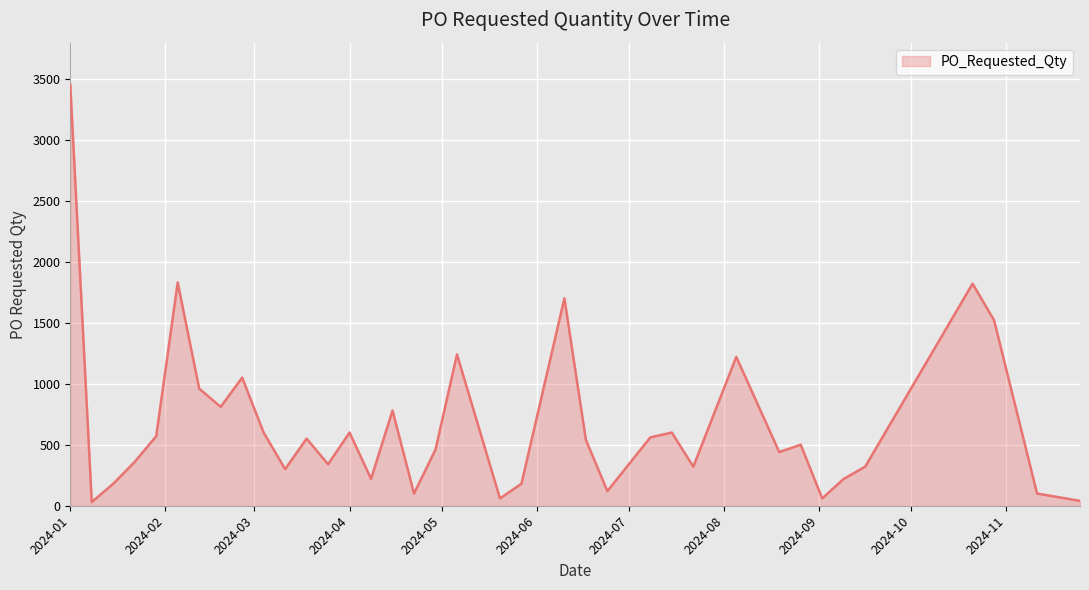

True or false: the data has more than 0 interior local peaks.

True